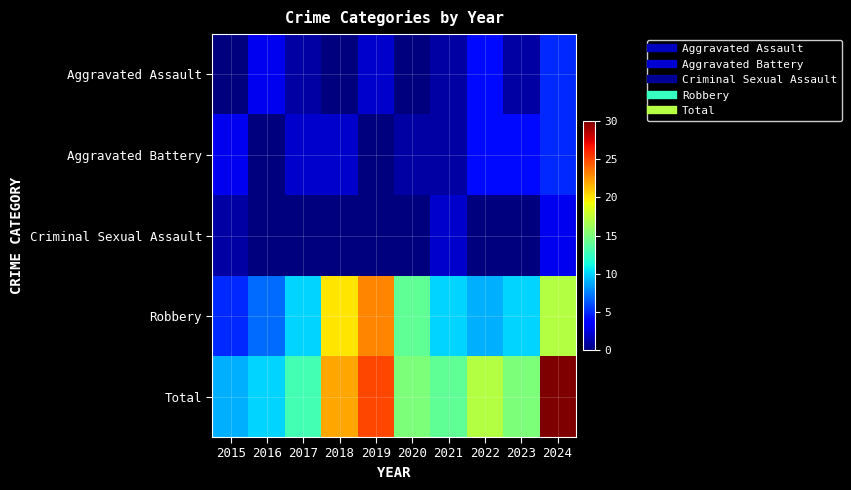

Reading right to left, what are all the values shown in this chart?

Aggravated Assault: 2024=5	2023=1	2022=4	2021=1	2020=0	2019=2	2018=0	2017=1	2016=3	2015=0
Aggravated Battery: 2024=5	2023=4	2022=4	2021=1	2020=1	2019=0	2018=2	2017=2	2016=0	2015=3
Criminal Sexual Assault: 2024=3	2023=0	2022=0	2021=2	2020=0	2019=0	2018=0	2017=0	2016=0	2015=1
Robbery: 2024=17	2023=10	2022=9	2021=10	2020=14	2019=23	2018=20	2017=10	2016=7	2015=5
Total: 2024=30	2023=15	2022=17	2021=14	2020=15	2019=25	2018=22	2017=13	2016=10	2015=9